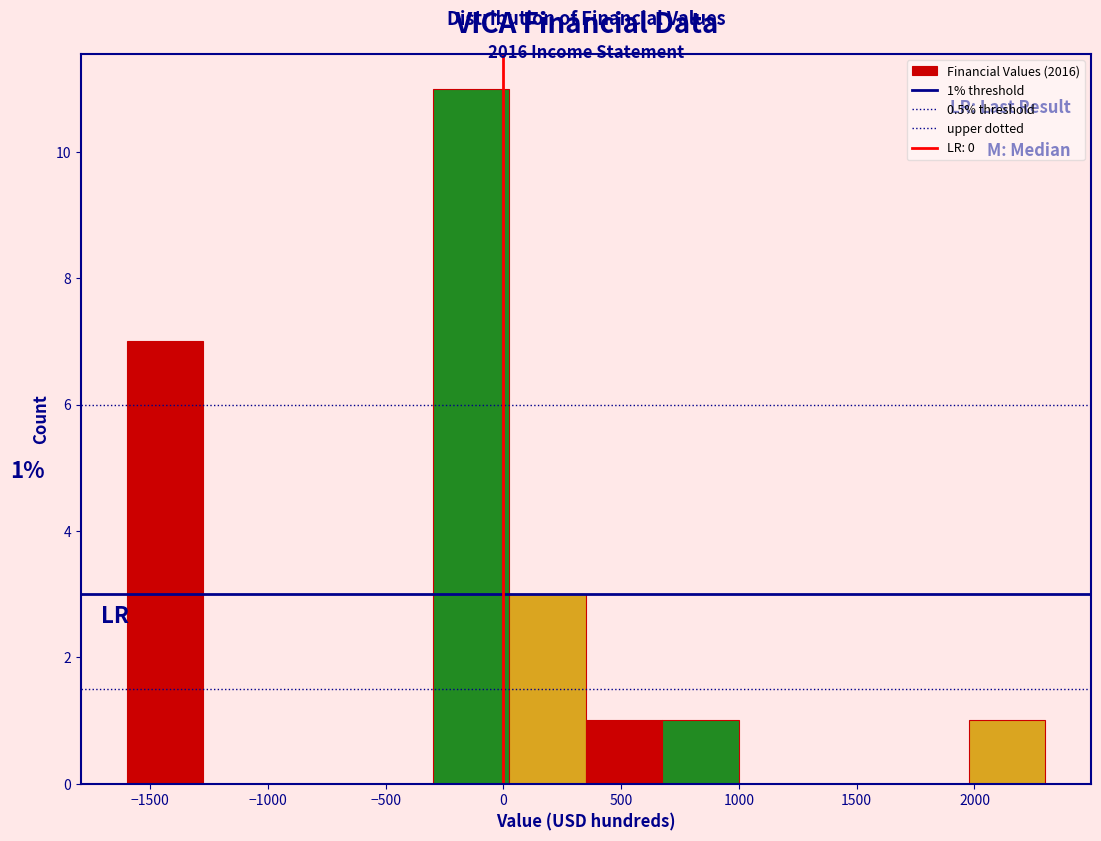

Which range on the x-axis has the tallest bar?

-300 to 25